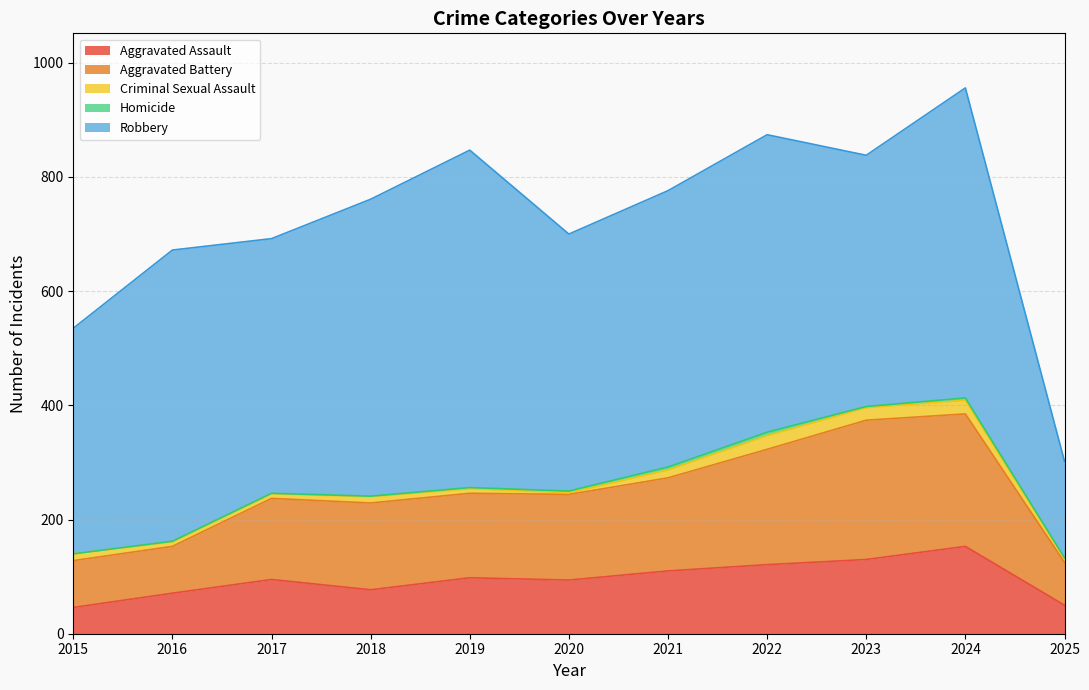

Between 2019 and 2017, which is larger?

2019